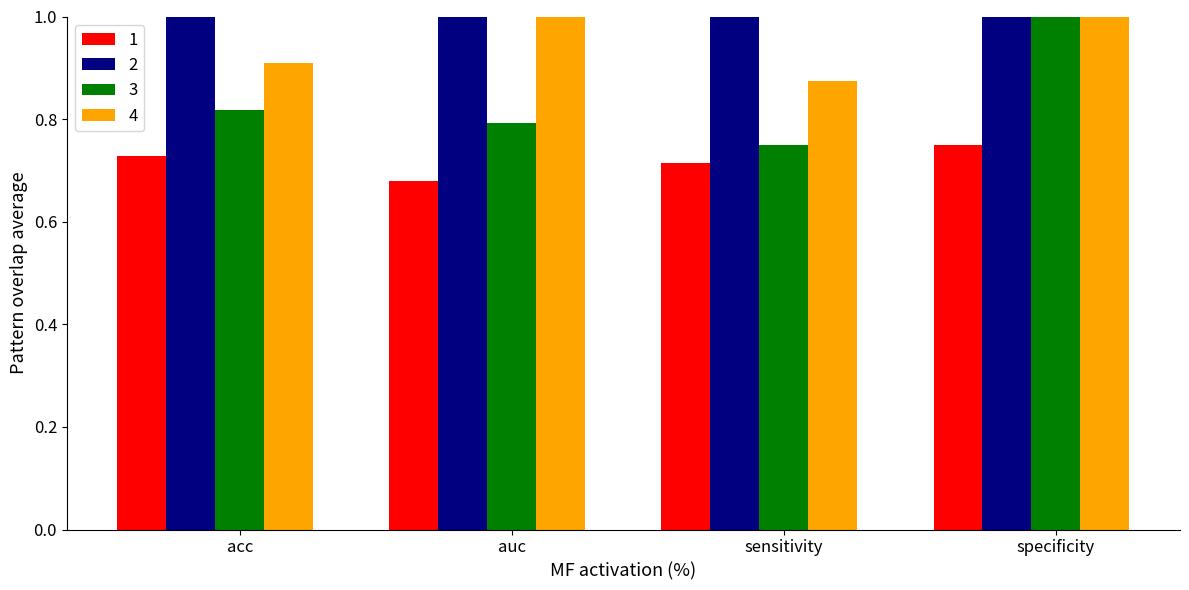

What are all the series names shown in the legend?

1, 2, 3, 4